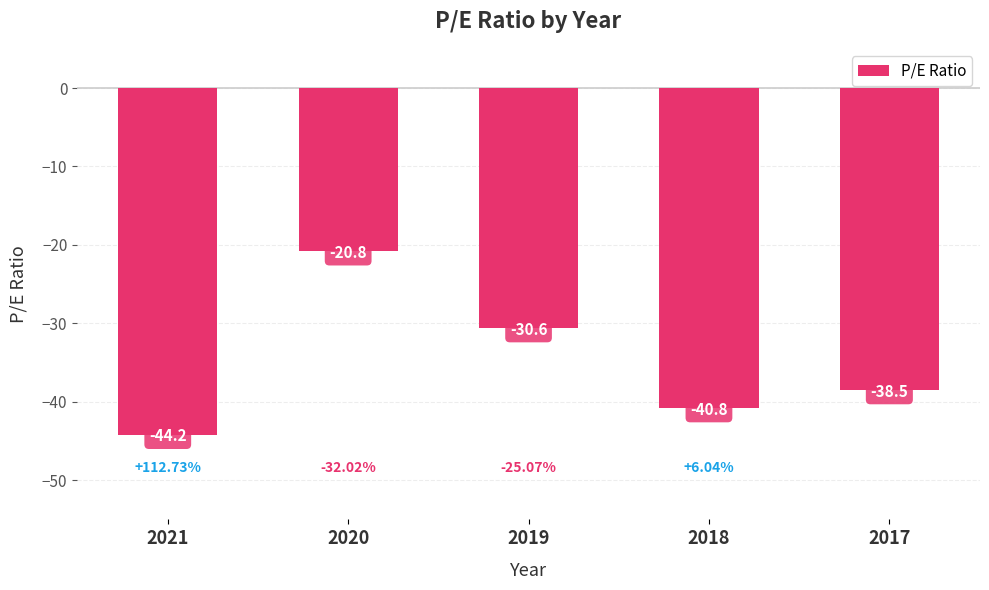

Rank the categories by value from lowest to highest.

2021, 2018, 2017, 2019, 2020